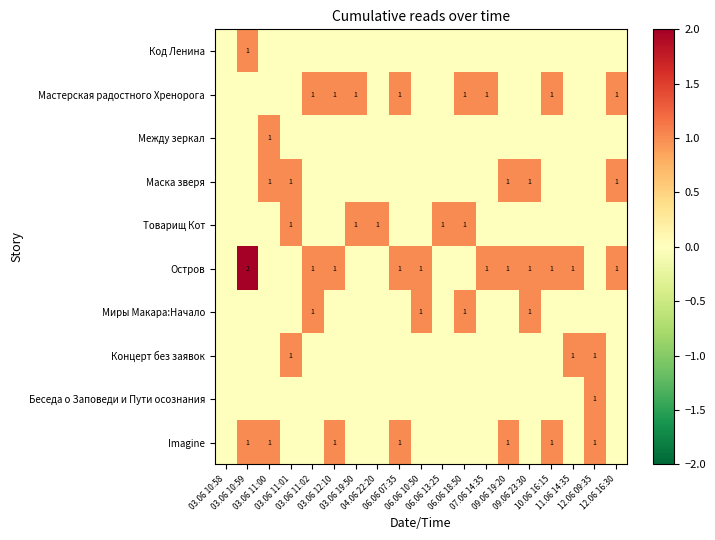

The Маска зверя series shows 0 at 06.06 18:50. True or false?

True